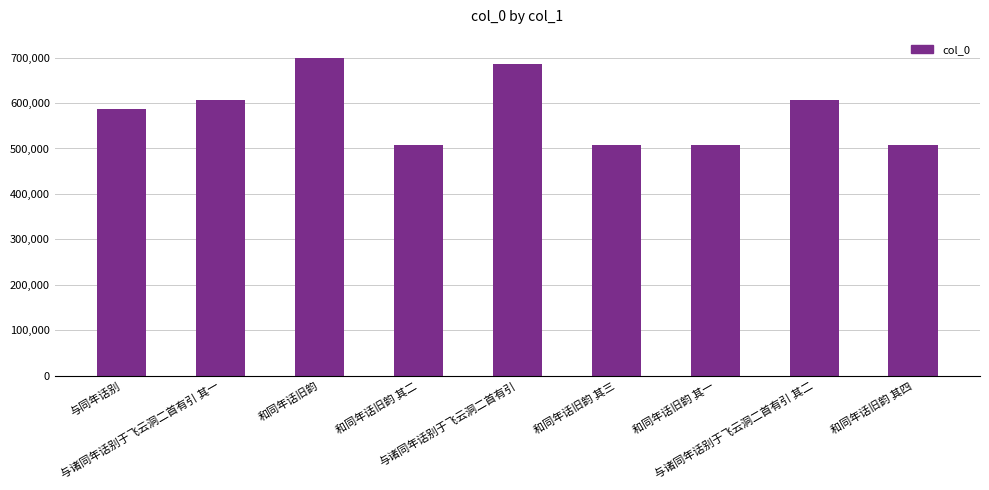

What is the minimum value shown in the chart?

508590